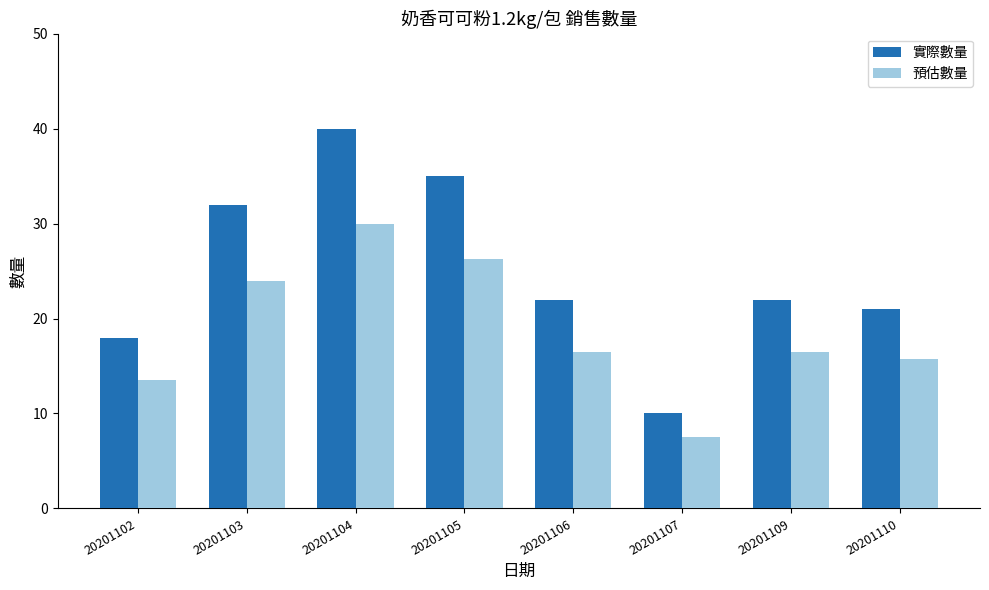

What is the difference between the second highest and second lowest values in the 預估數量 series?

12.8